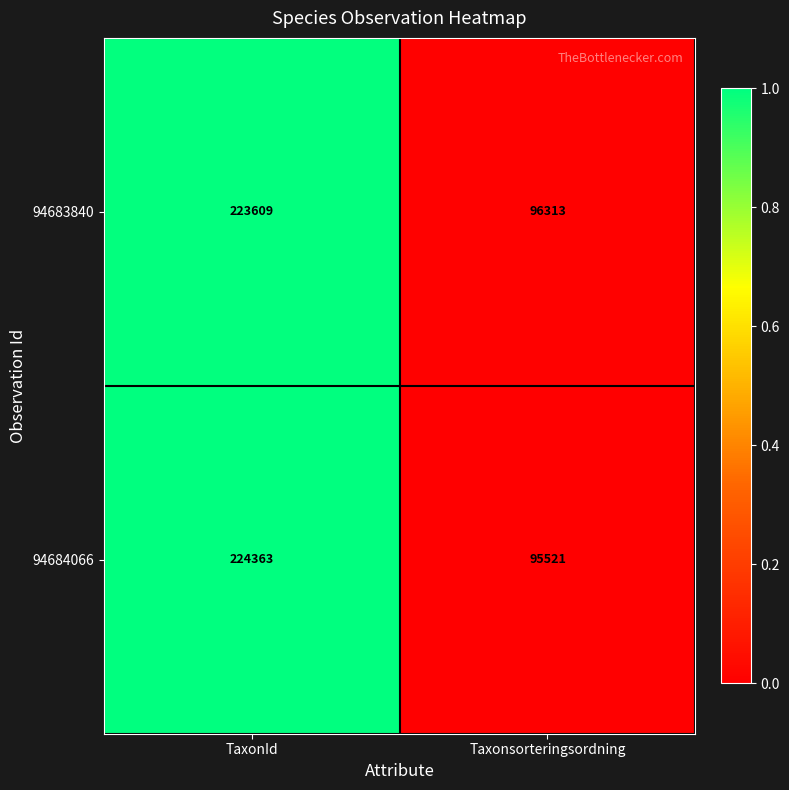

Count the number of data series in this chart.

2